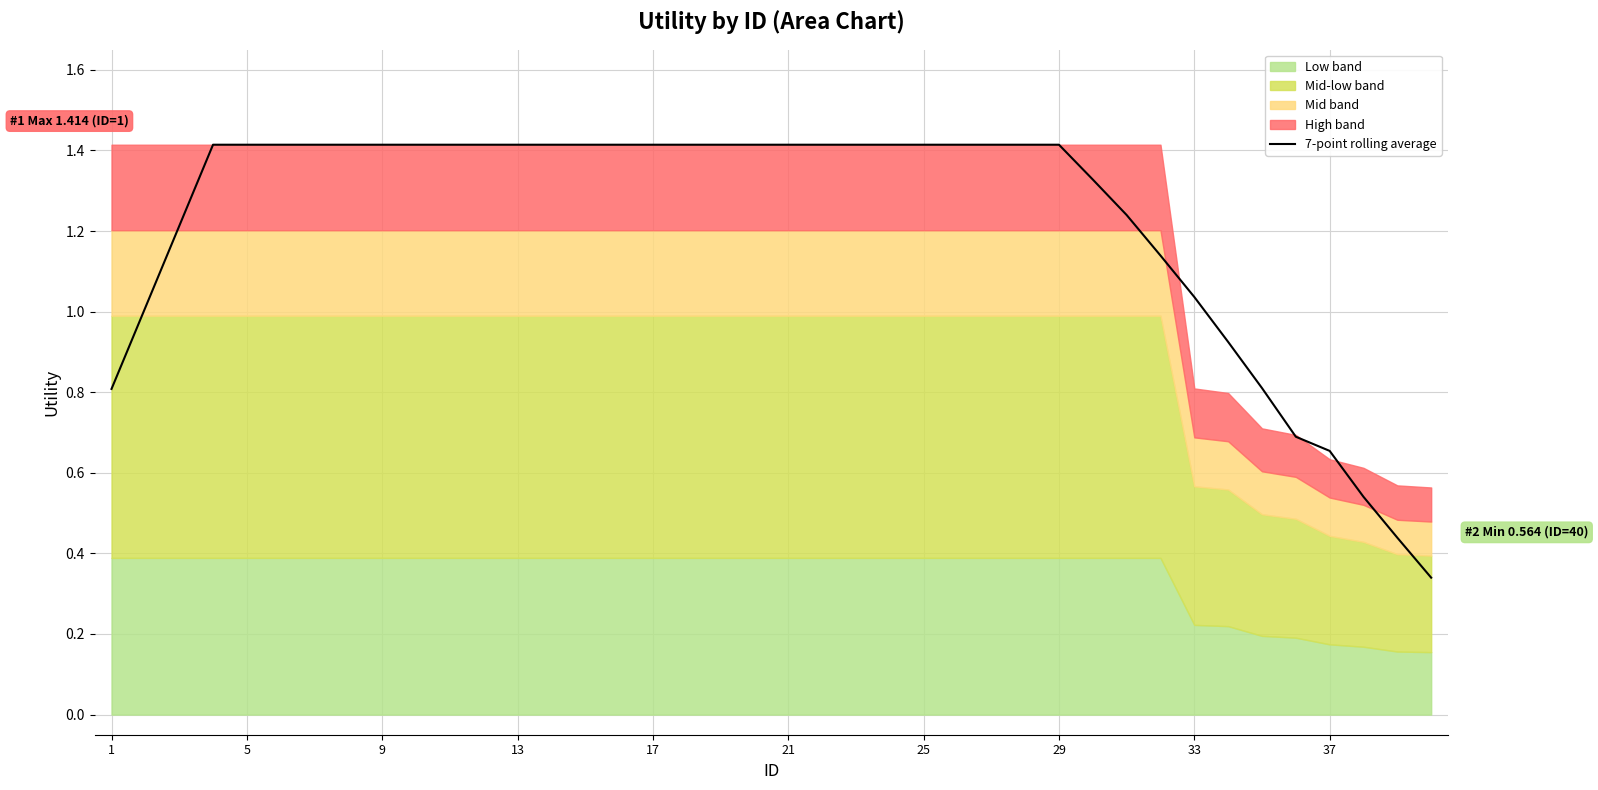

What is the maximum value for 7-point rolling average?

1.4